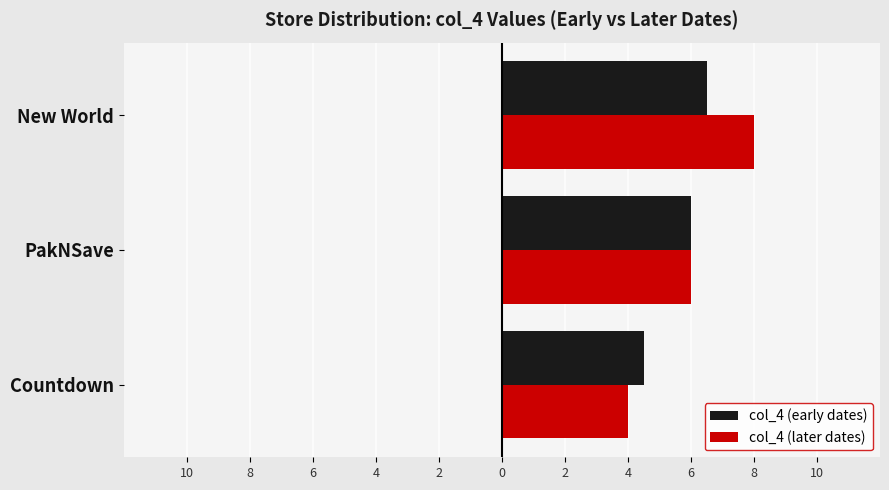

What are all the series names shown in the legend?

col_4 (early dates), col_4 (later dates)